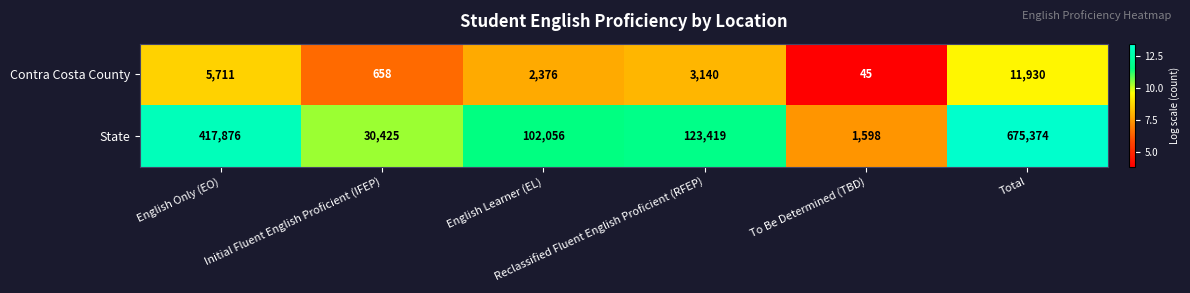

What is the sum of all Contra Costa County values?

23860